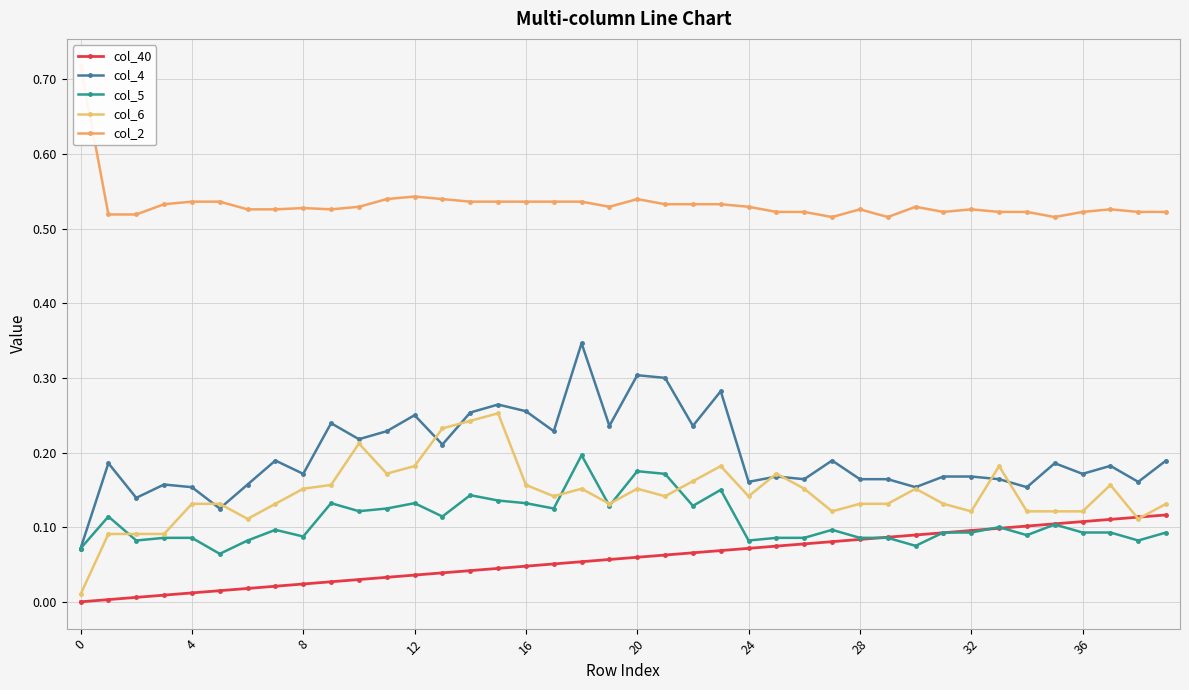

At 27, list the series in order from largest to smallest.

col_2, col_4, col_6, col_5, col_40